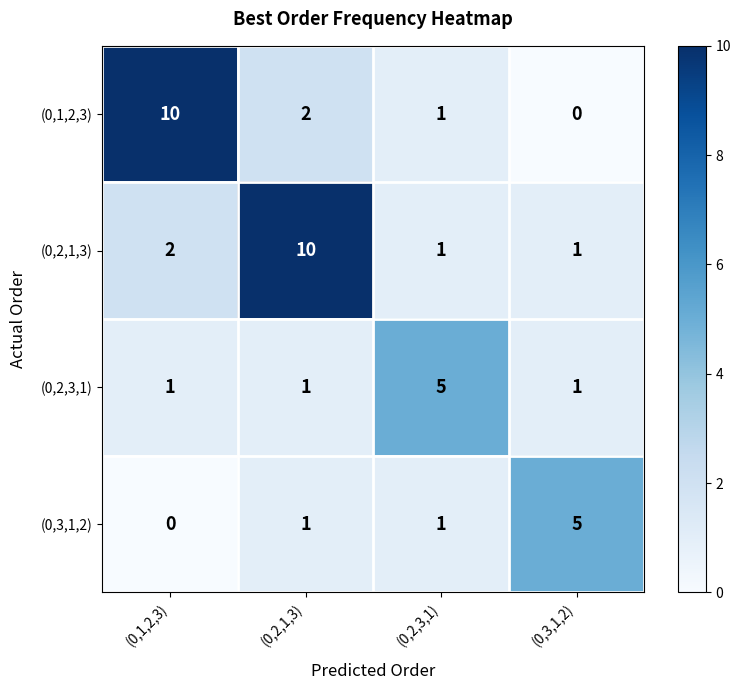

Which series has the widest spread of values?

(0,1,2,3)